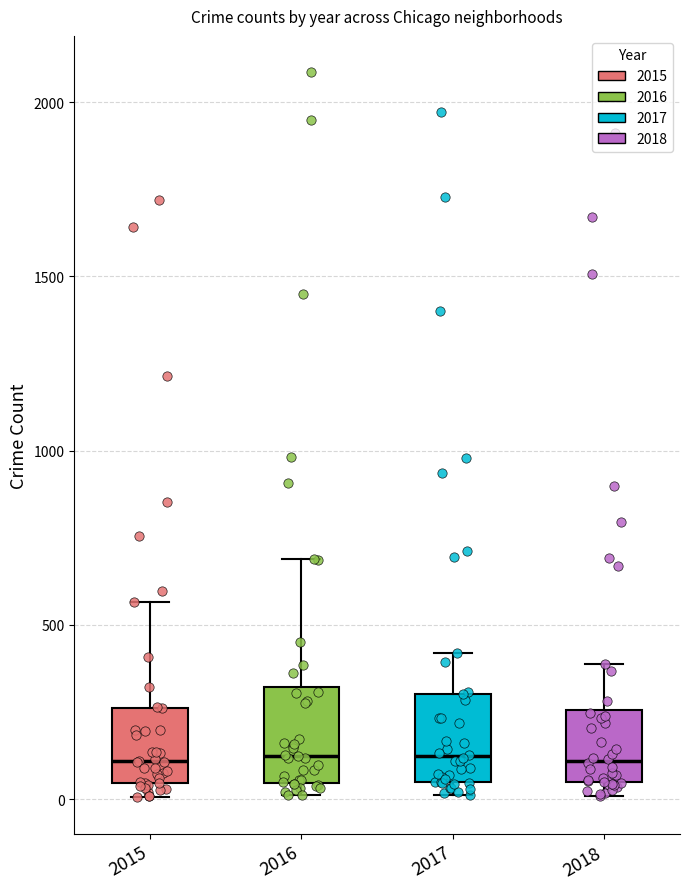

Reading left to right, read every box against the y-axis: the position of its median line, the range the box covers, and the ends of its whiskers. The values are not printed on the chart, so give them approximately, as read against the axis.

2015: median 100, box 50 to 250, whiskers 0 to 550
2016: median 150, box 50 to 300, whiskers 0 to 700
2017: median 100, box 50 to 300, whiskers 0 to 400
2018: median 100, box 50 to 250, whiskers 0 to 400